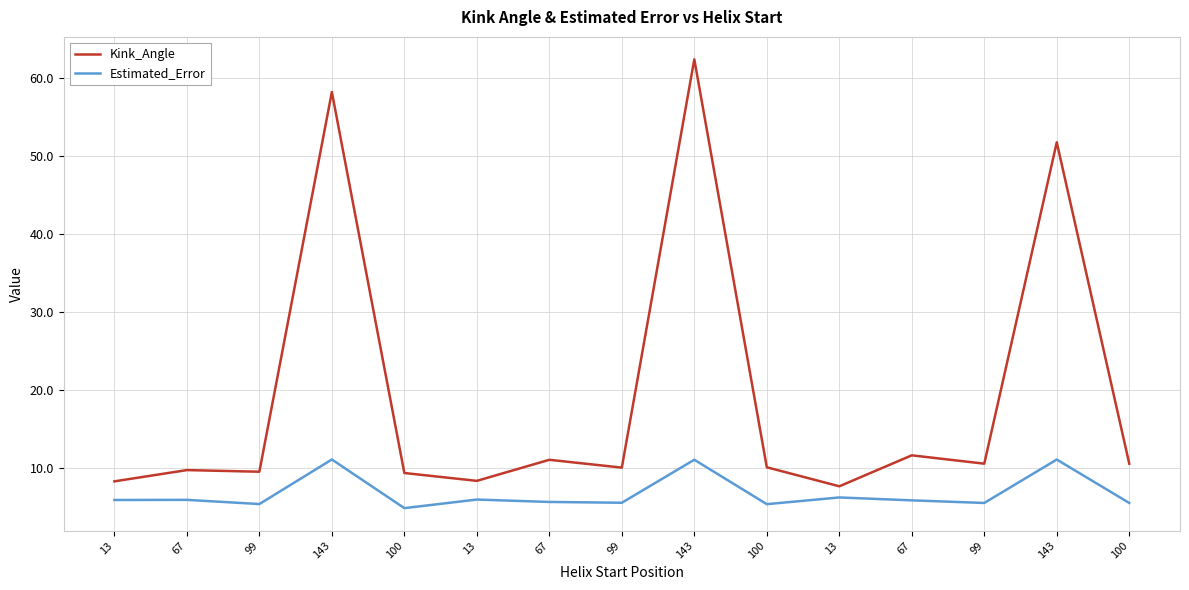

True or false: Kink_Angle has a value of 7.7 at 13.

True